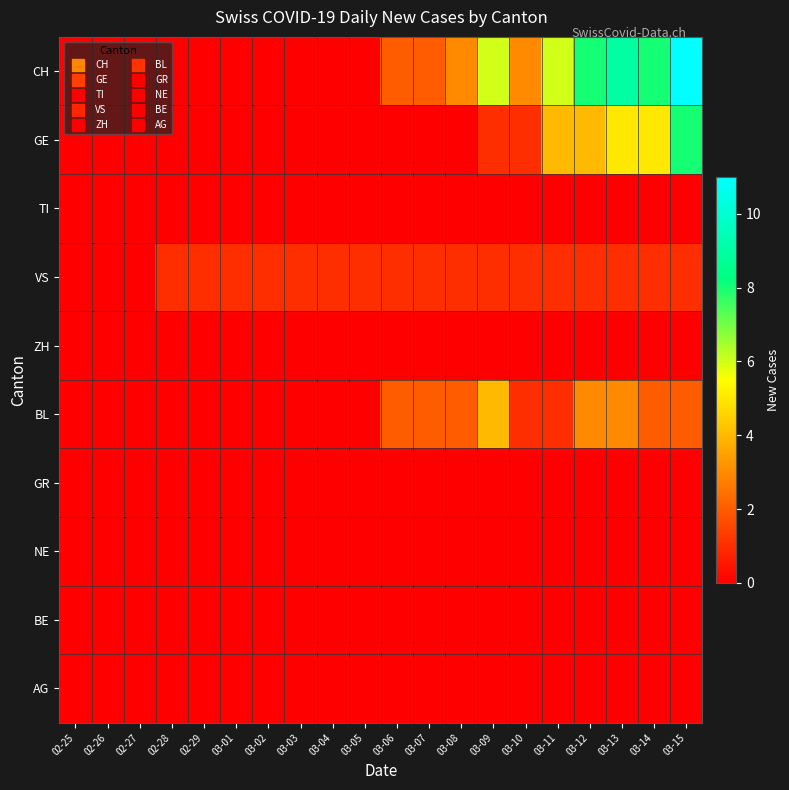

Rank the series by their maximum value, from lowest to highest.

TI, ZH, GR, NE, BE, AG, VS, BL, GE, CH